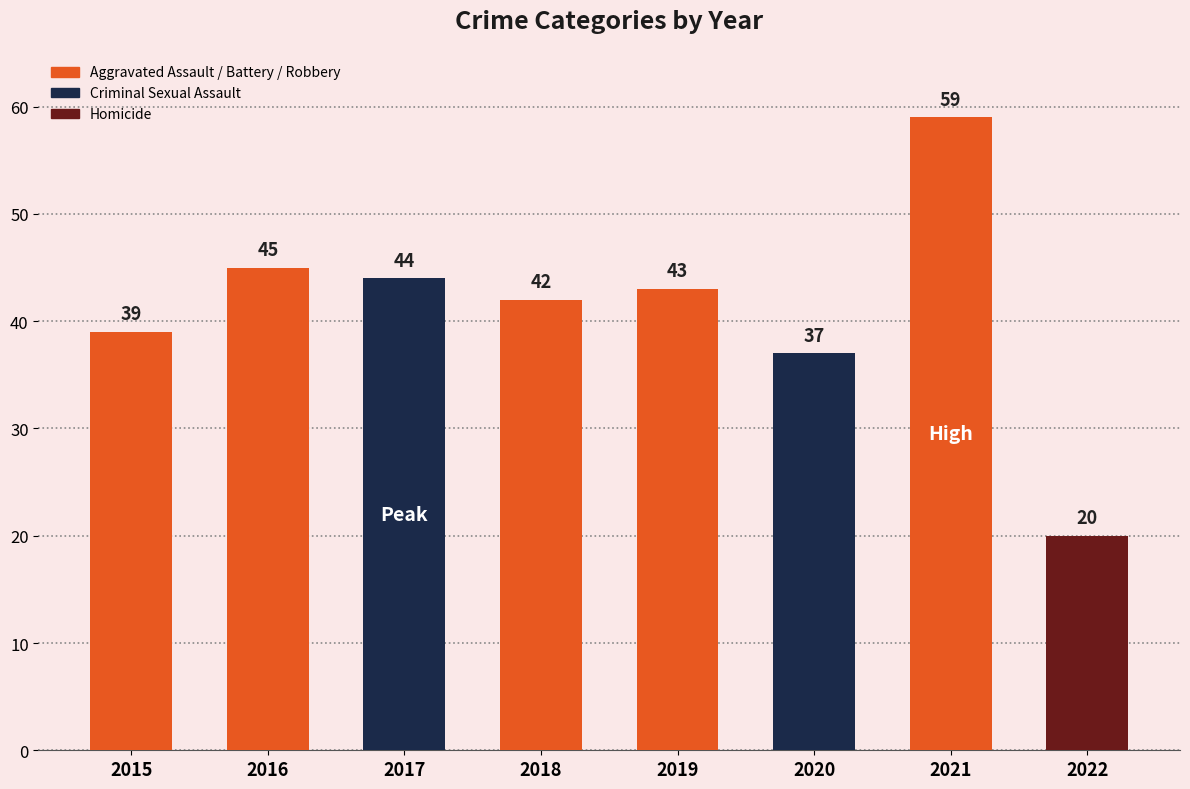

Rank the categories by value from highest to lowest.

2021, 2016, 2017, 2019, 2018, 2015, 2020, 2022